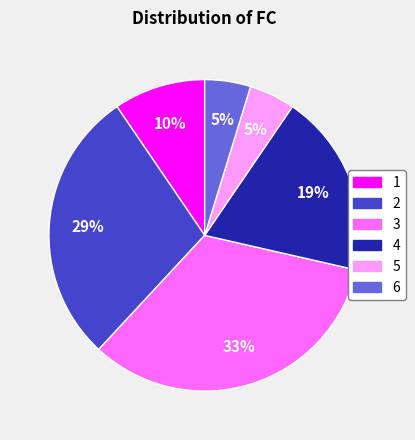

Combined, do 2 and 6 account for over 50%?

No